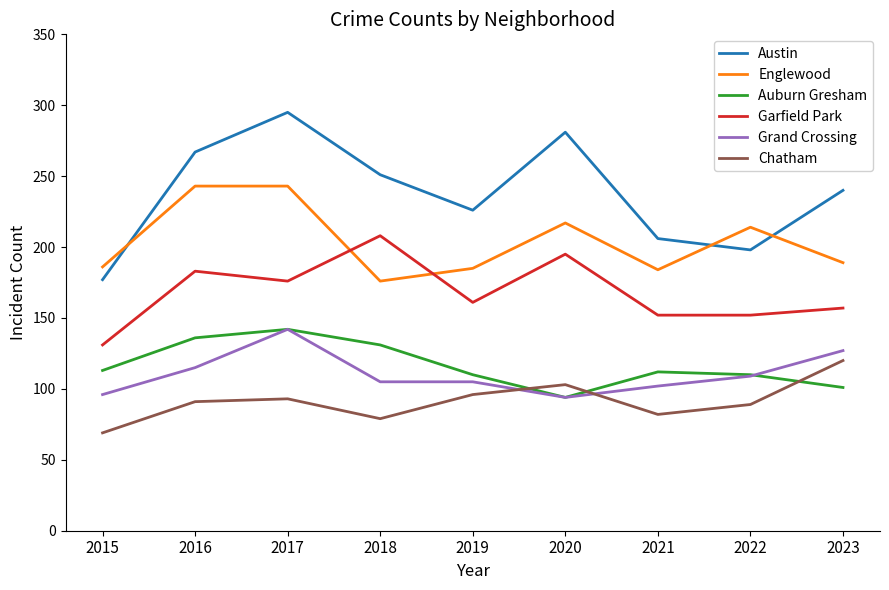

Which category has the lowest value in the Auburn Gresham series?

2020